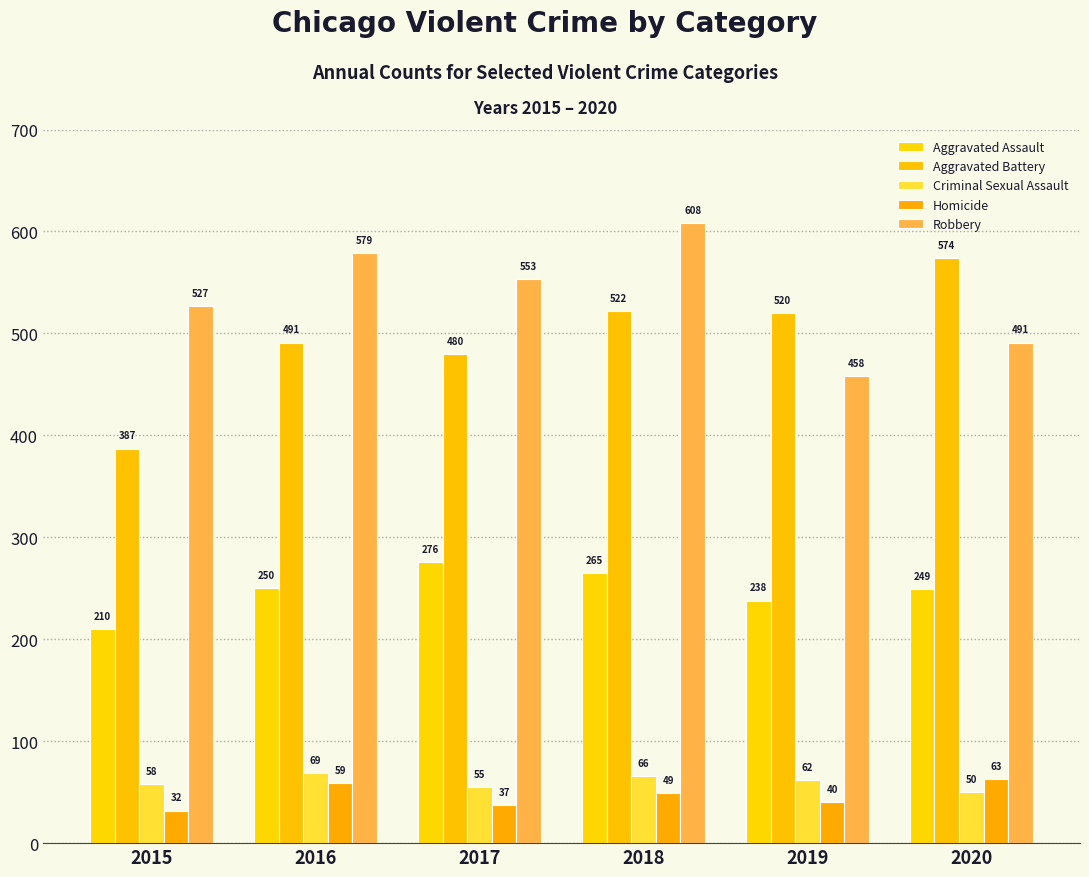

How many Robbery values are between 491 and 579?

4